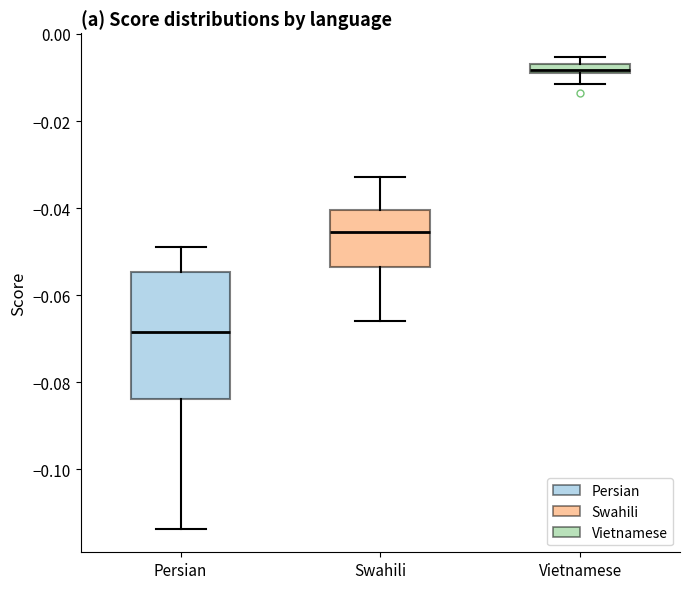

Which box is the tallest, from its lower edge to its upper edge?

Persian